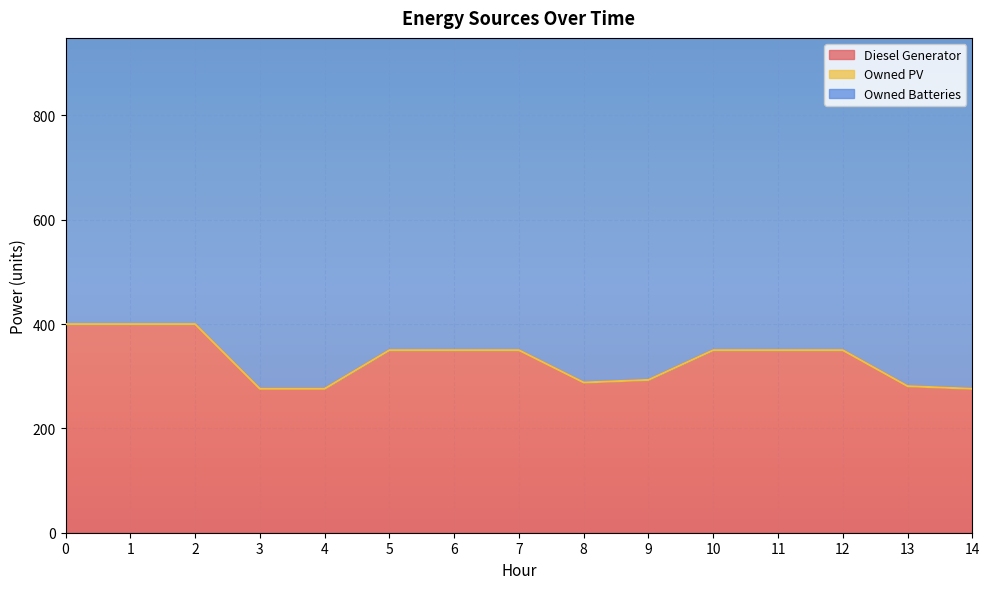

What is the difference between the second highest and second lowest values in the Diesel Generator series?

124